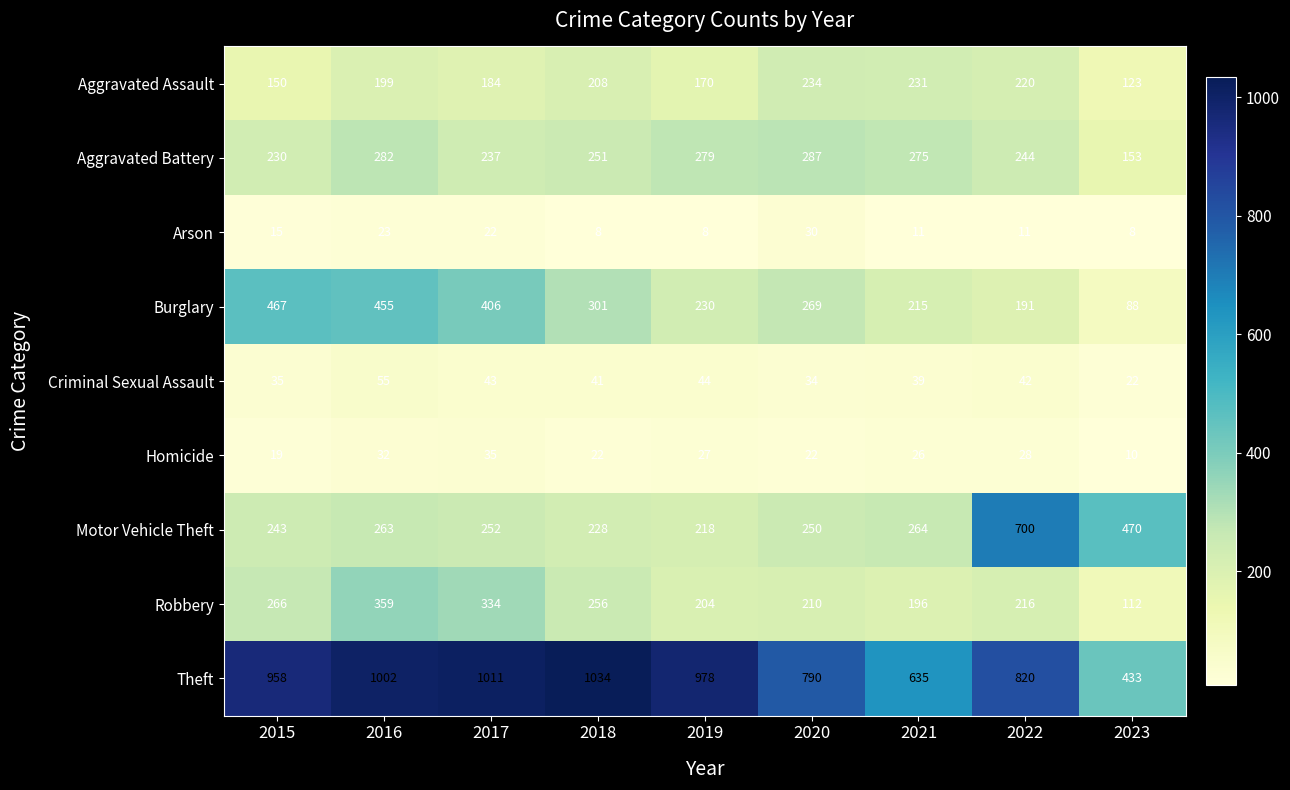

The Arson series shows 15 at 2015. True or false?

True